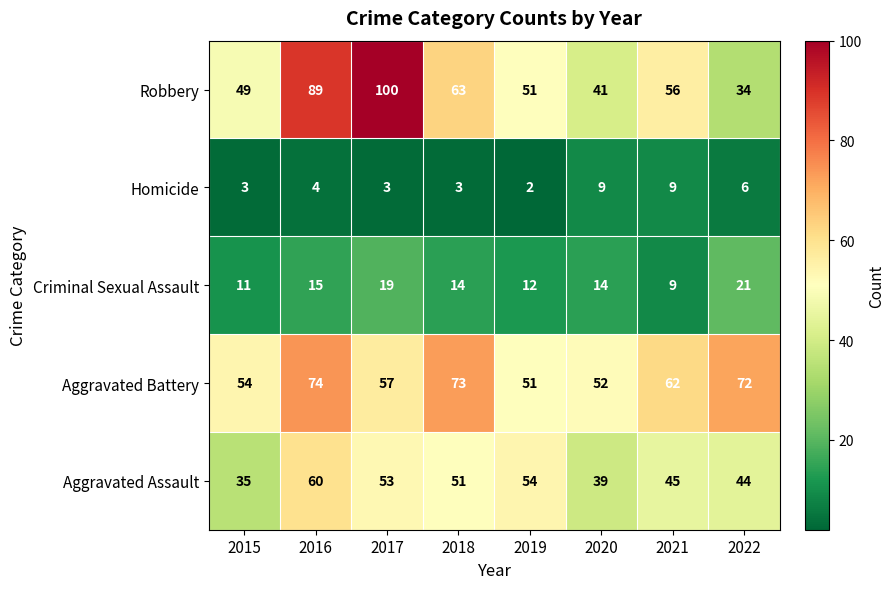

What is the difference between the second highest and second lowest values in the Aggravated Battery series?

21